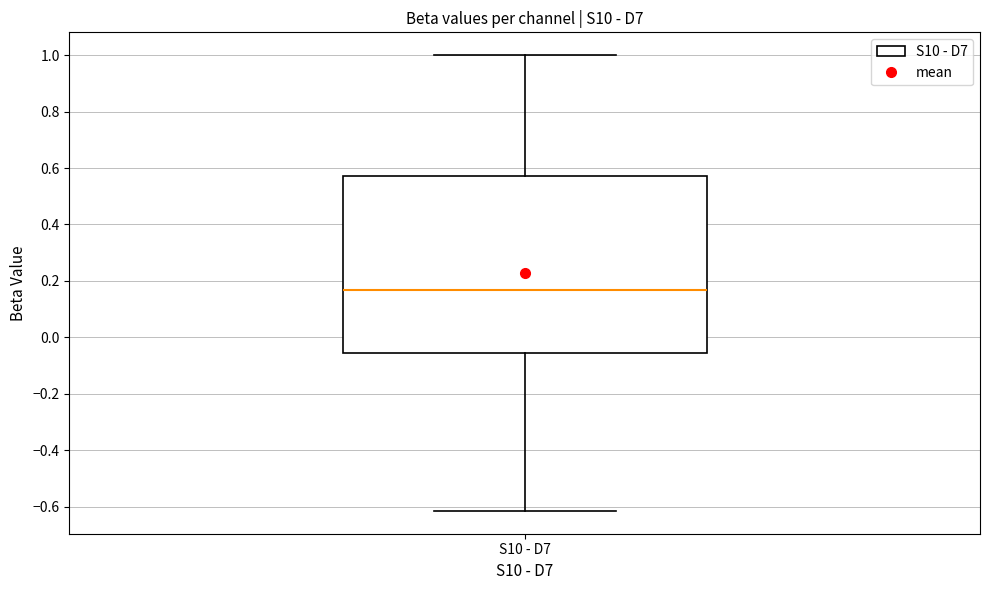

Where is the upper edge of the box for S10 - D7 on the y-axis? The values are not printed on the chart, so give them approximately, as read against the axis.

0.58